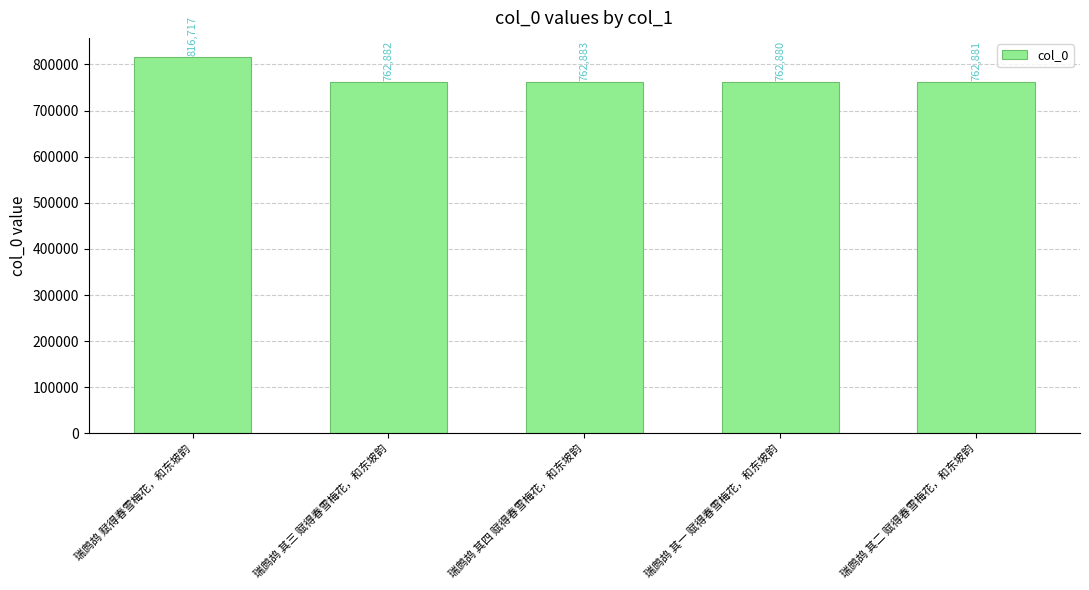

What is the average value?

773649